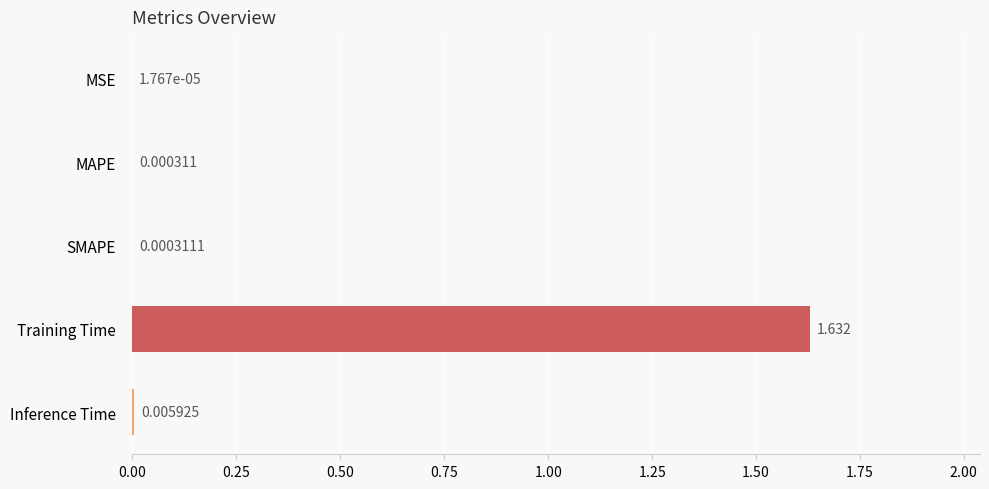

Which category has the highest value across all series?

Training Time